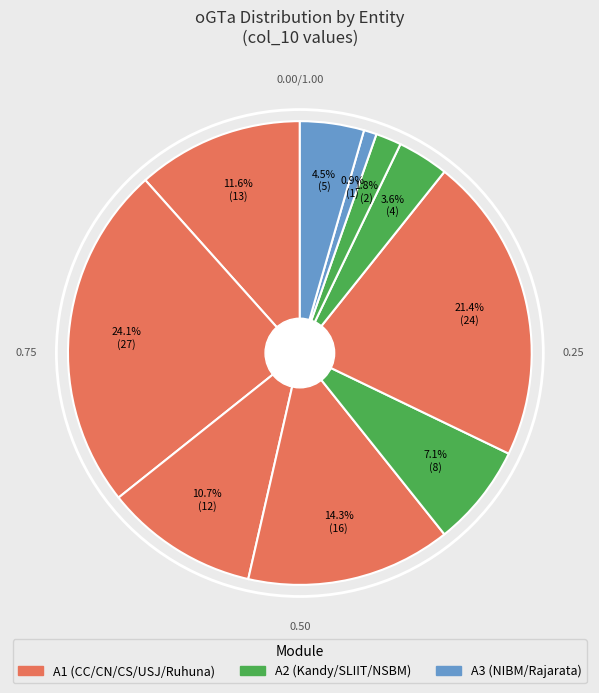

To the nearest percent, what is the average slice percentage?

10%